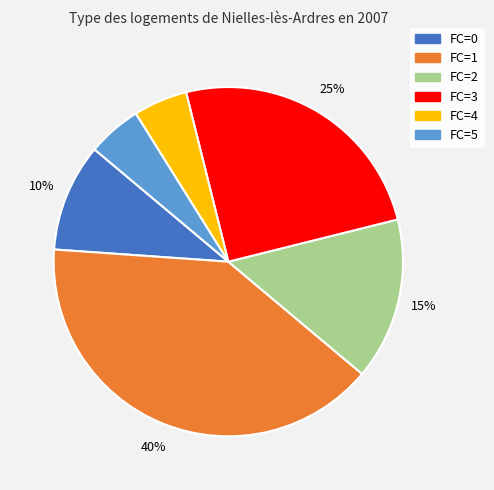

How many slices are in this pie chart?

6